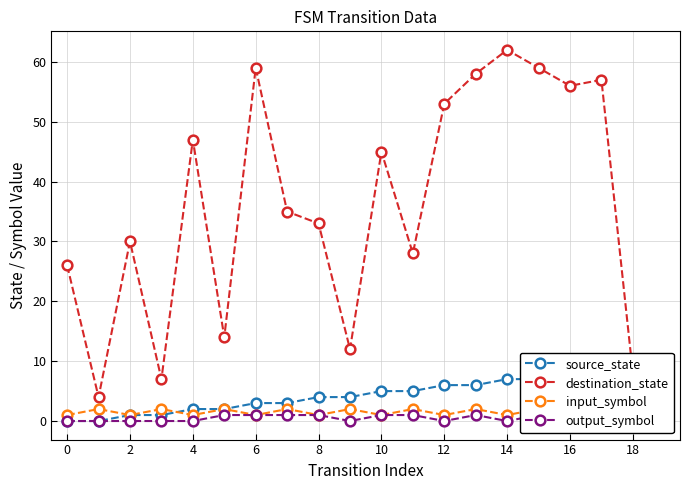

Which series has the largest range (max minus min)?

destination_state